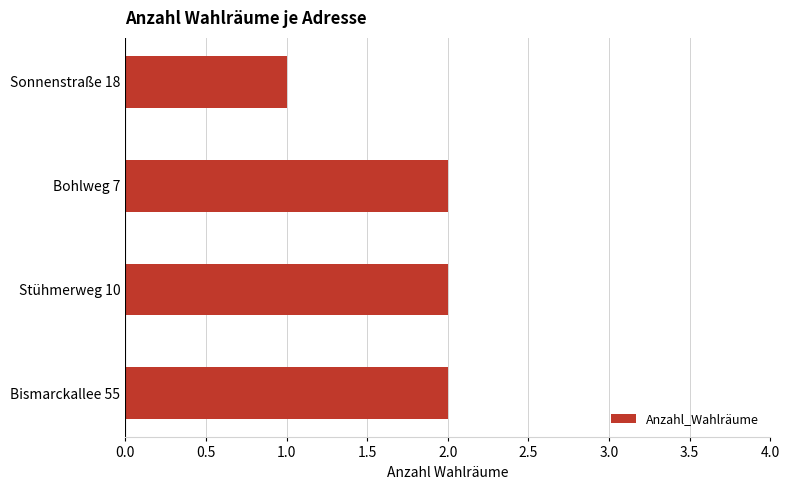

Reading top to bottom, extract all data points from this chart.

1	2	2	2